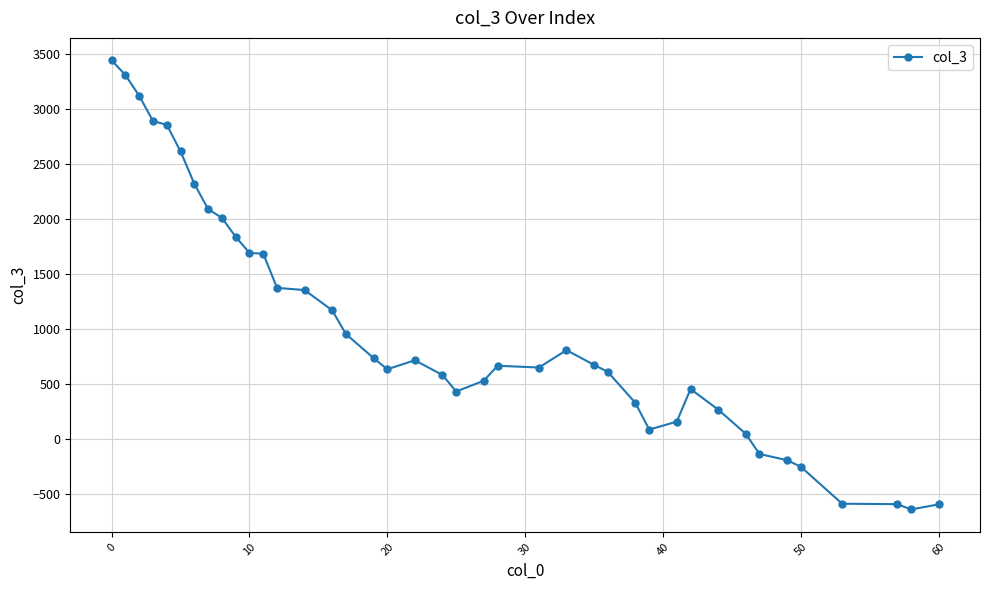

What is the value of the 25th point from the left?

808